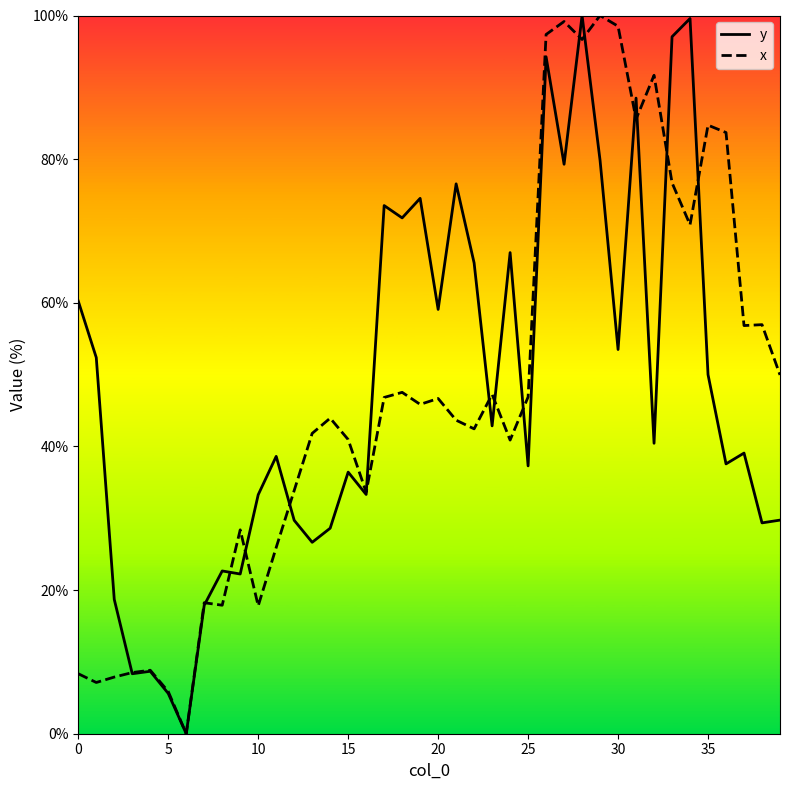

What is the highest value of the x series?

100.0